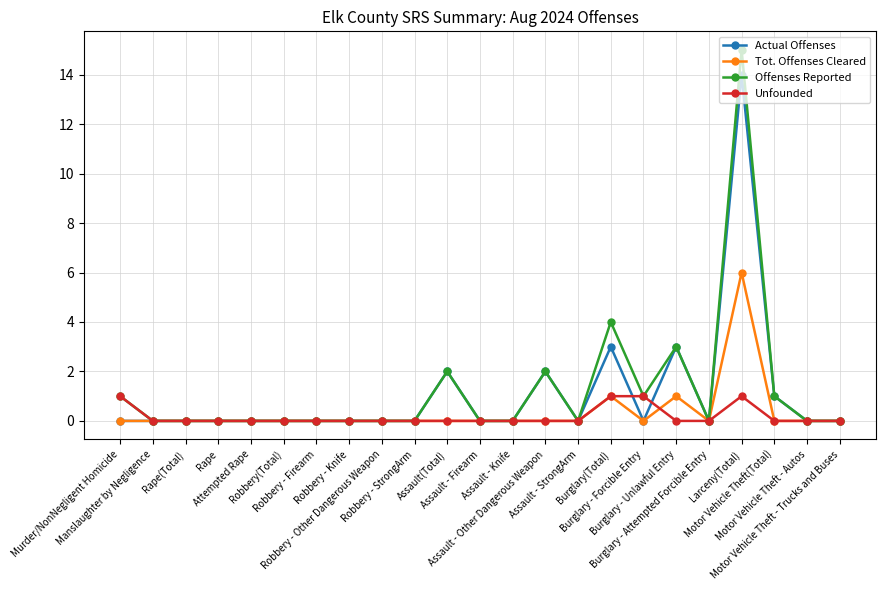

Rank the series by their maximum value, from lowest to highest.

Unfounded, Tot. Offenses Cleared, Actual Offenses, Offenses Reported